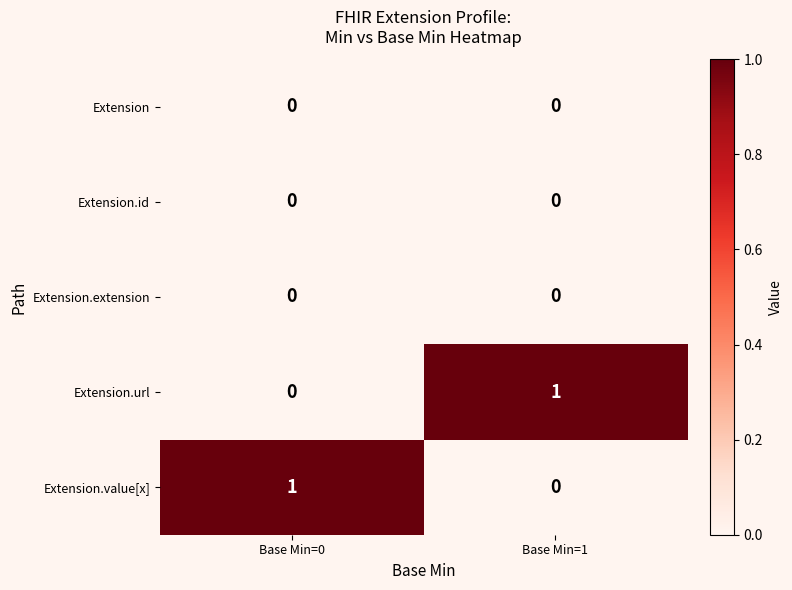

The Extension.value[x] series shows -1 at Base Min=1. True or false?

False